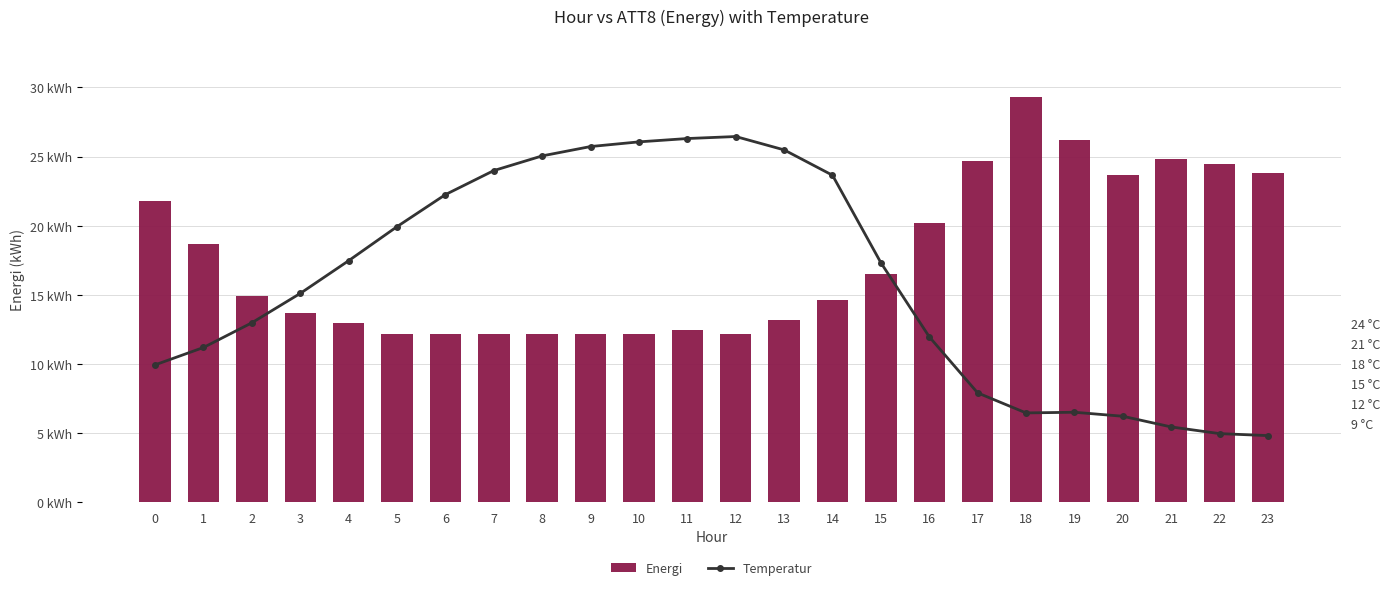

Reading left to right, what are all the values shown in this chart?

Energi: 0=21800.0	1=18700.0	2=14900.0	3=13700.0	4=13000.0	5=12200.0	6=12200.0	7=12200.0	8=12200.0	9=12200.0	10=12200.0	11=12500.0	12=12200.0	13=13200.0	14=14600.0	15=16500.0	16=20200.0	17=24700.0	18=29300.0	19=26200.0	20=23700.0	21=24800.0	22=24500.0	23=23800.0
Temperatur: 0=17.7	1=20.3	2=24.0	3=28.4	4=33.3	5=38.4	6=43.2	7=46.8	8=49.0	9=50.4	10=51.1	11=51.6	12=51.9	13=49.9	14=46.1	15=33.0	16=21.9	17=13.5	18=10.5	19=10.6	20=10.0	21=8.4	22=7.4	23=7.1